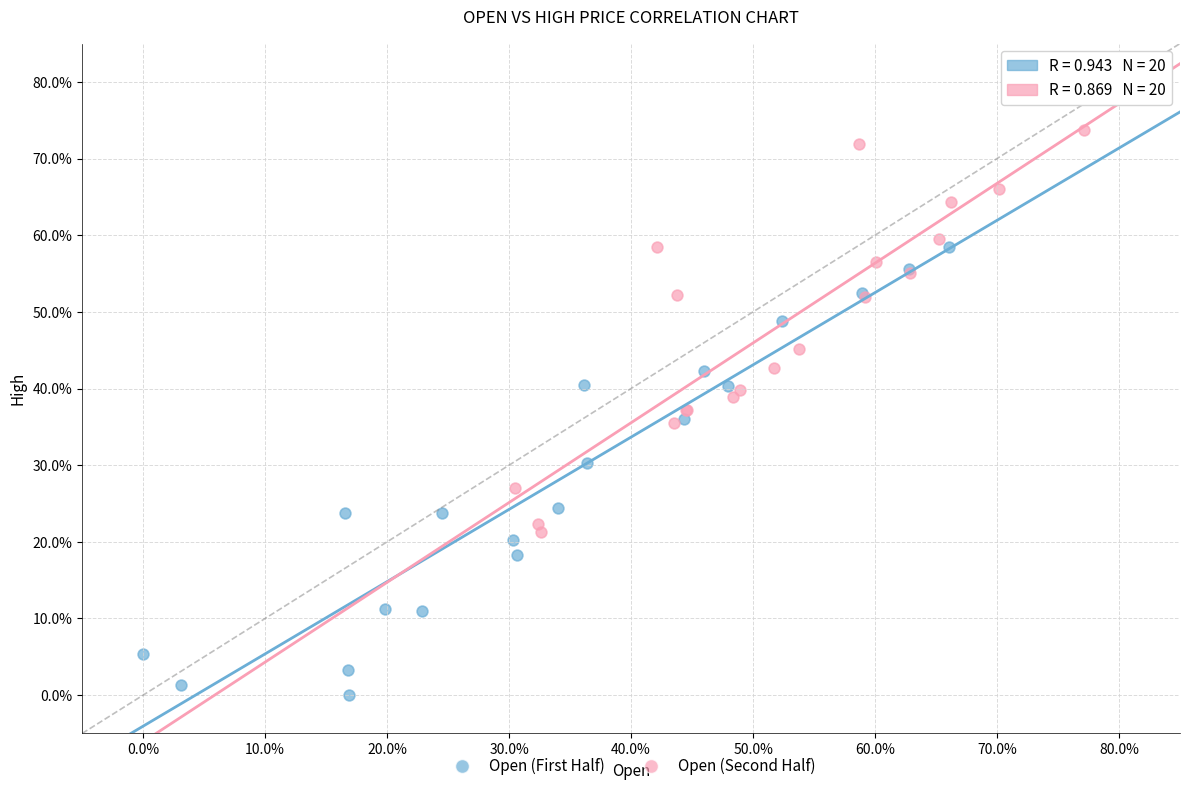

What are all the series names shown in the legend?

Open (First Half), Open (Second Half)